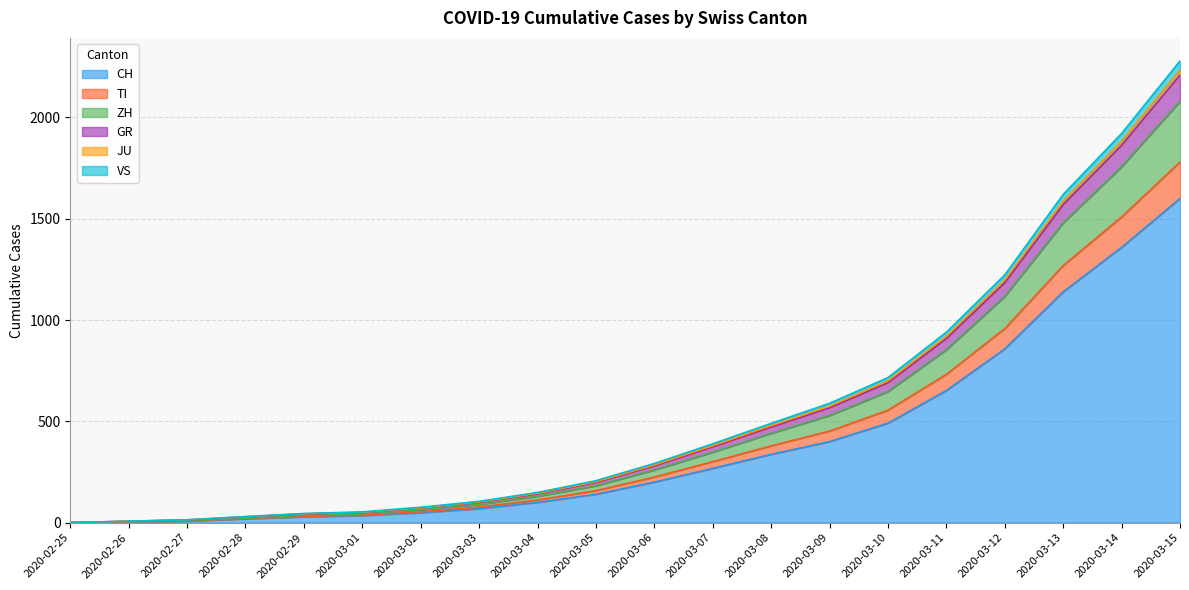

At which category is the sum across all series the highest?

2020-03-15